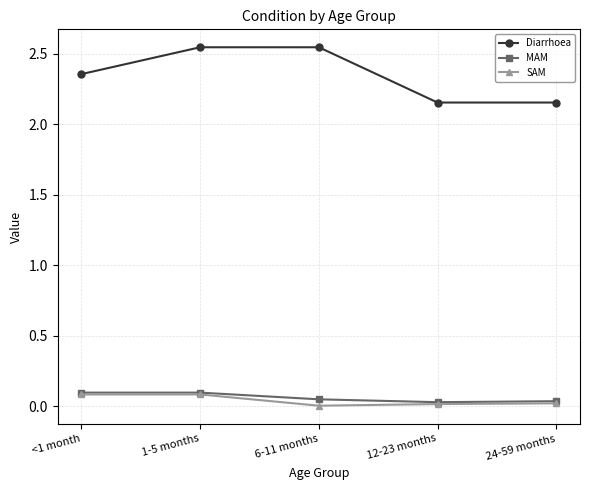

What is the label of the 1st point from the left?

<1 month